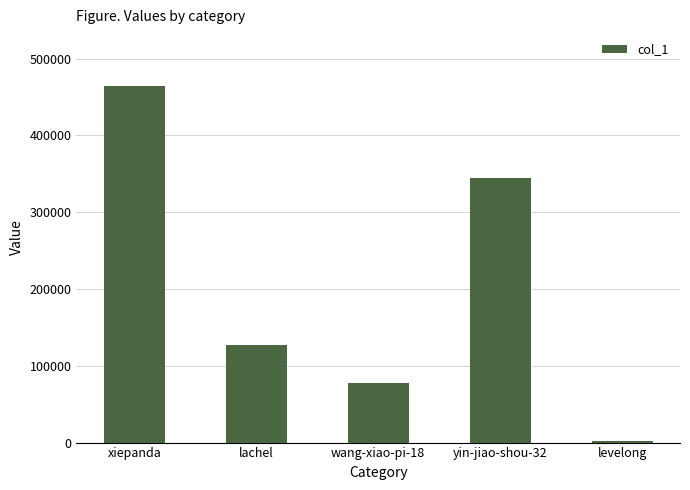

What is the sum of the values at lachel and xiepanda?

592255